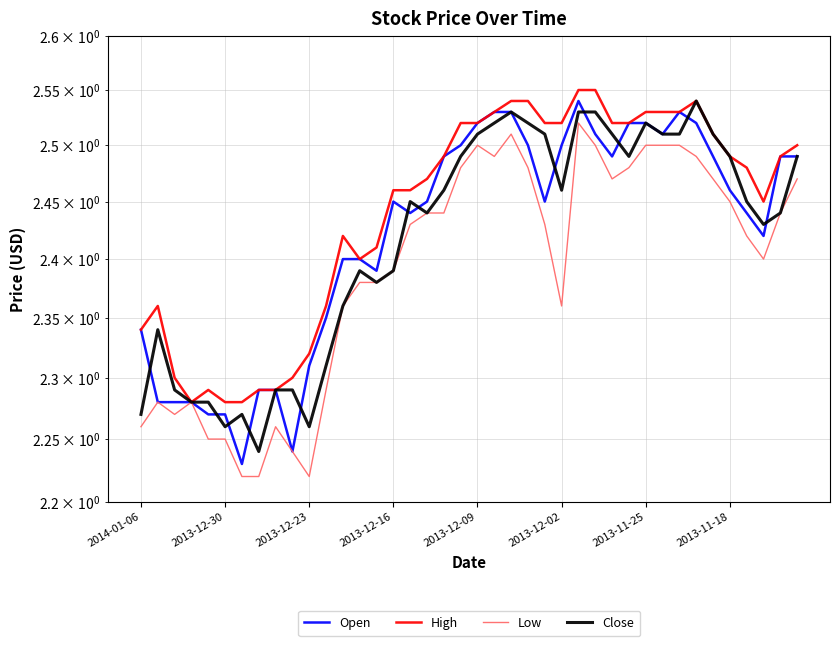

What is the lowest value of the Open series?

2.2